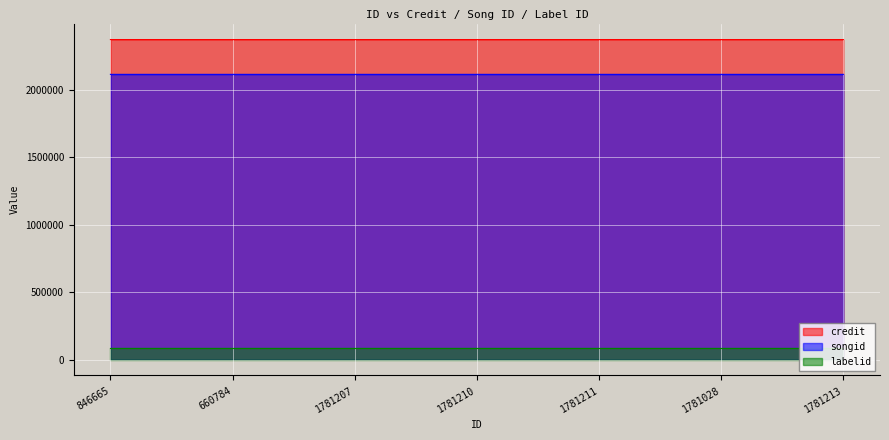

At 846665, list the series in order from largest to smallest.

credit, songid, labelid